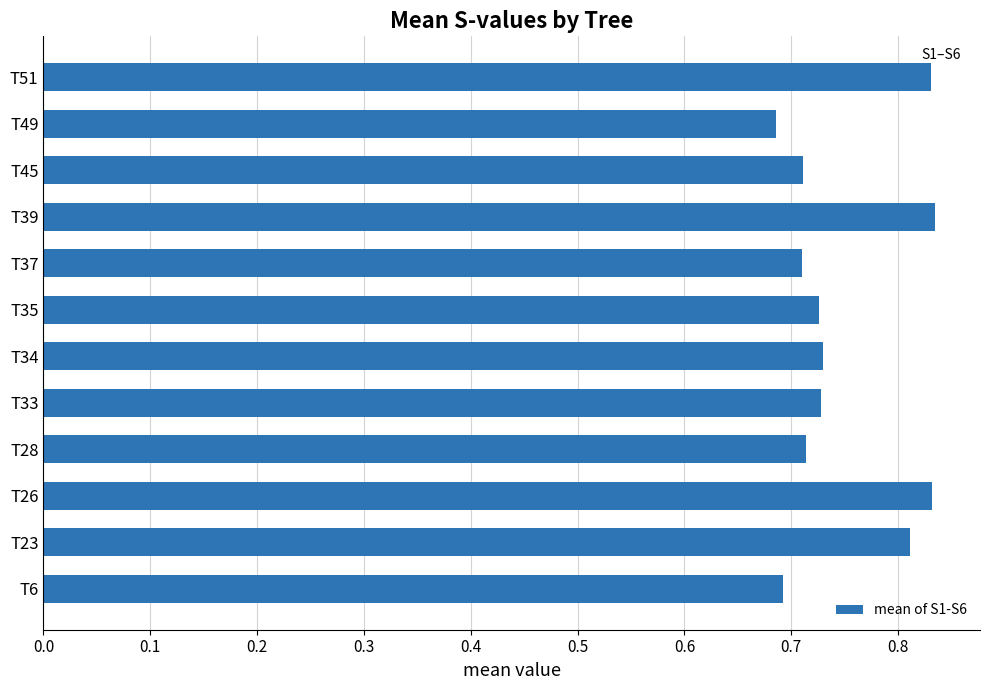

What is the sum of all values?

9.0